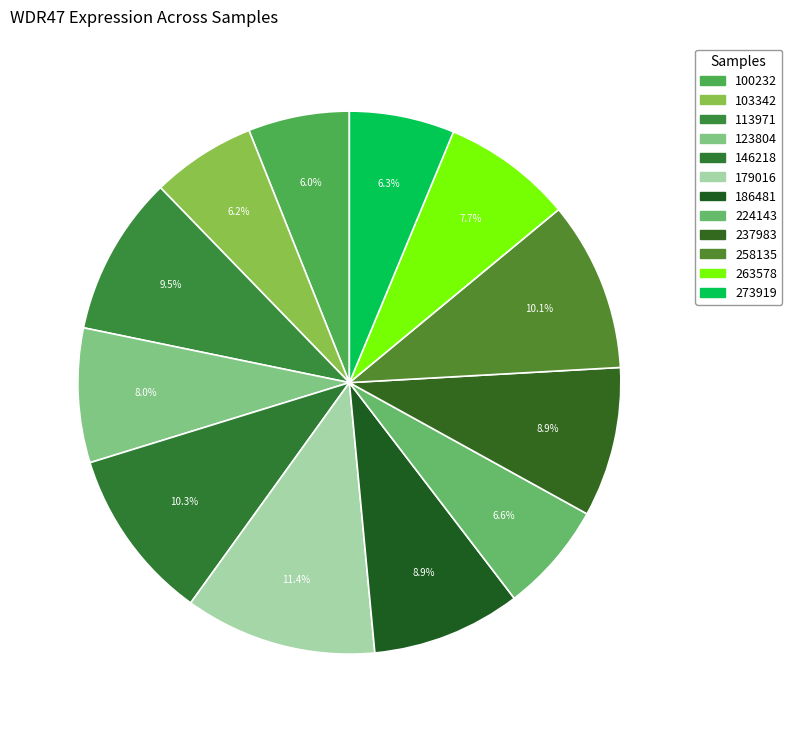

Is there a majority slice in this chart?

No